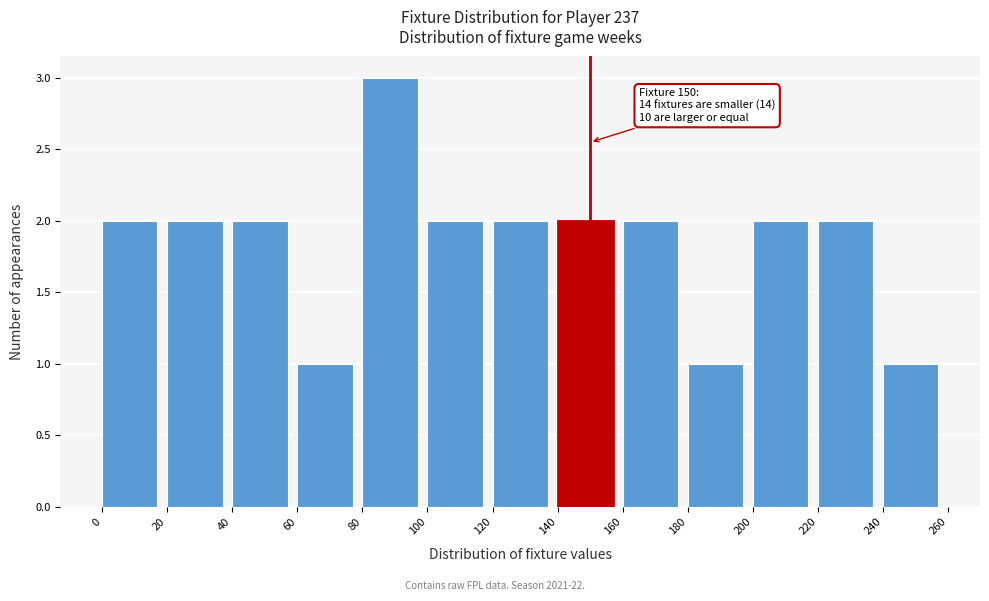

Over which range of the x-axis is the bar tallest?

80 to 100